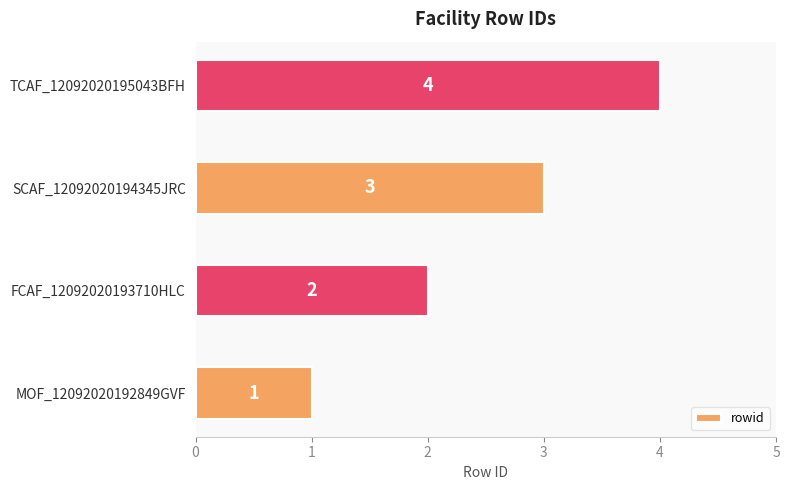

Rank the categories by value from highest to lowest.

TCAF_12092020195043BFH, SCAF_12092020194345JRC, FCAF_12092020193710HLC, MOF_12092020192849GVF